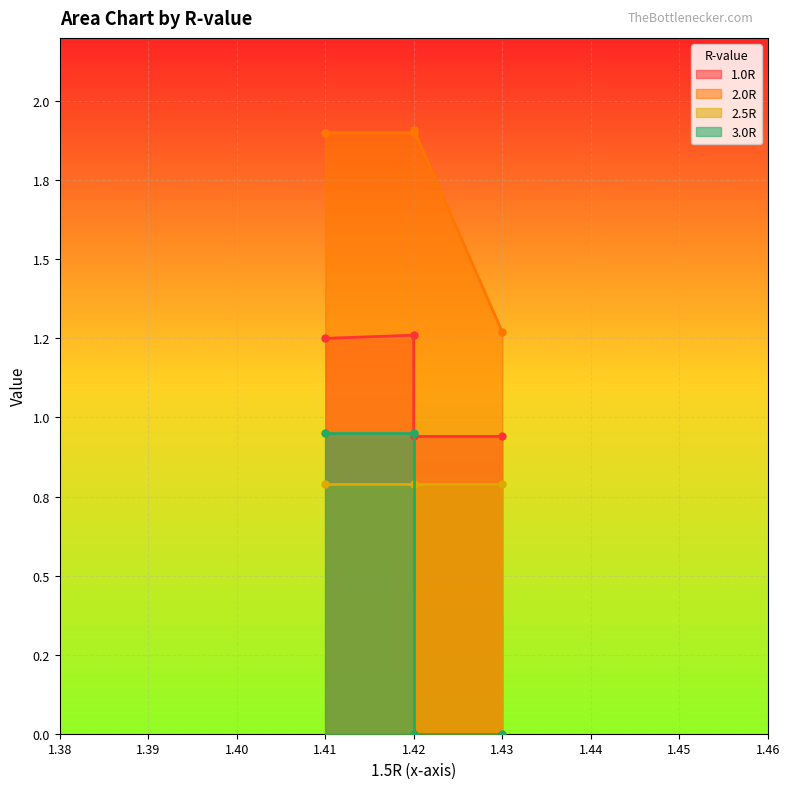

True or false: 2.0R and 3.0R intersect in this chart.

False